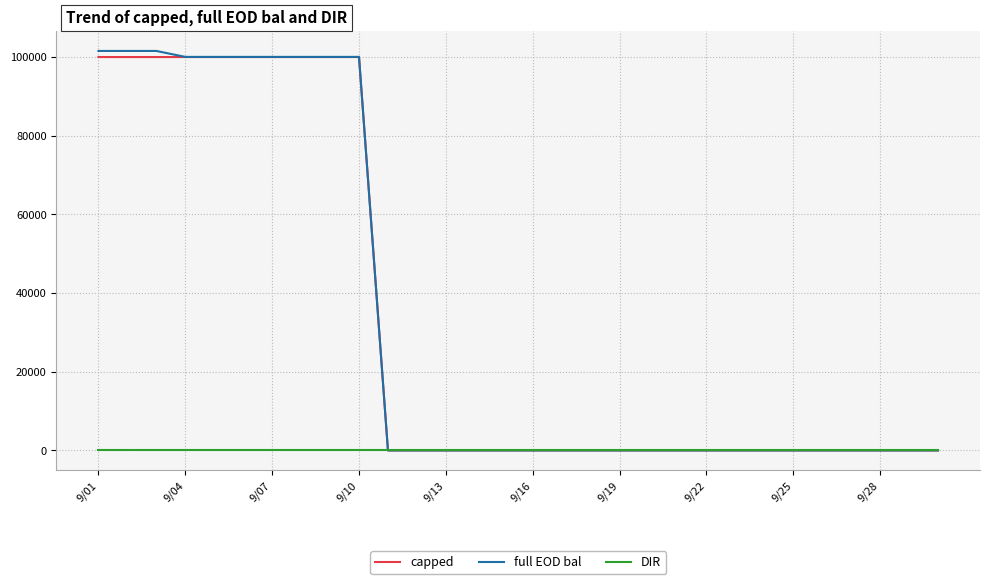

Which series has the largest range (max minus min)?

full EOD bal